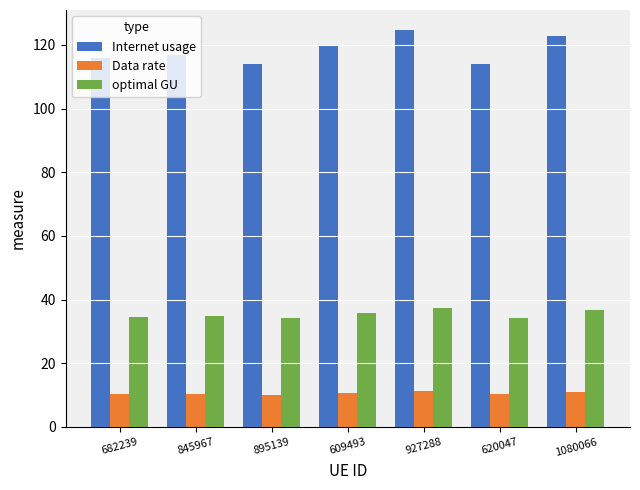

What is the total value across all series at 609493?

166.0